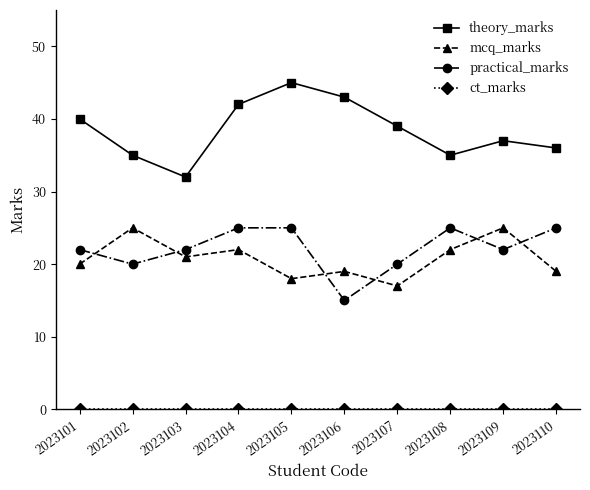

What is the difference between the second highest and second lowest values in the theory_marks series?

8